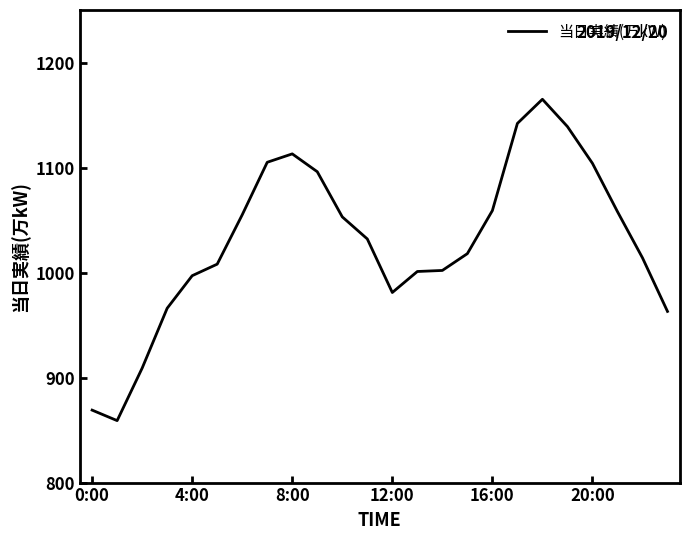

What is the minimum value shown in the chart?

859